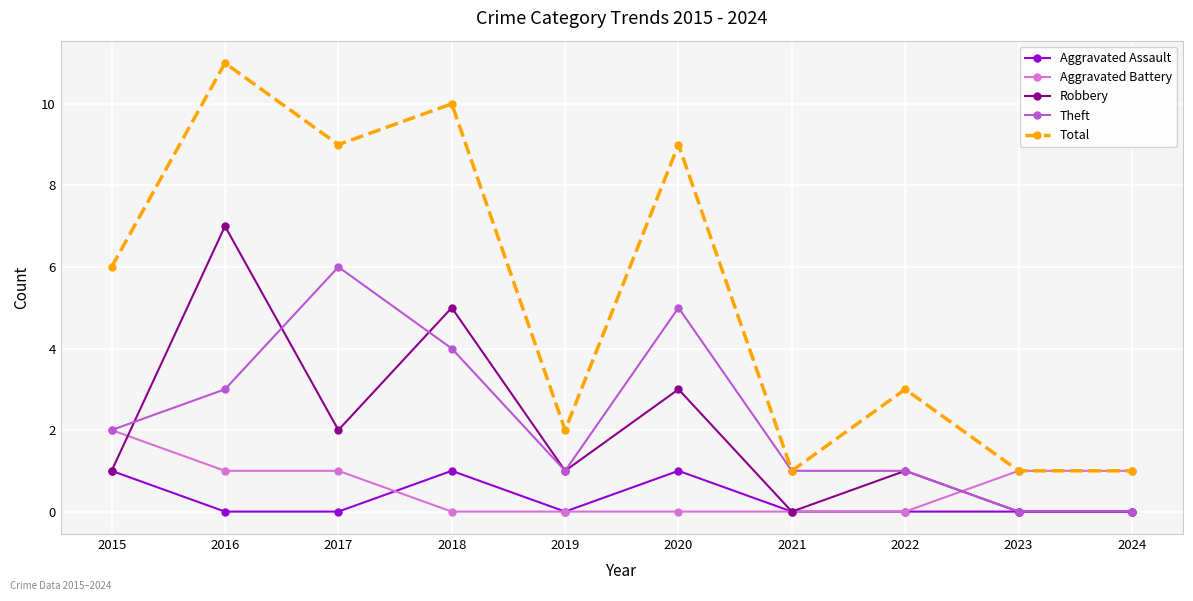

Which series has the largest total across all categories?

Total